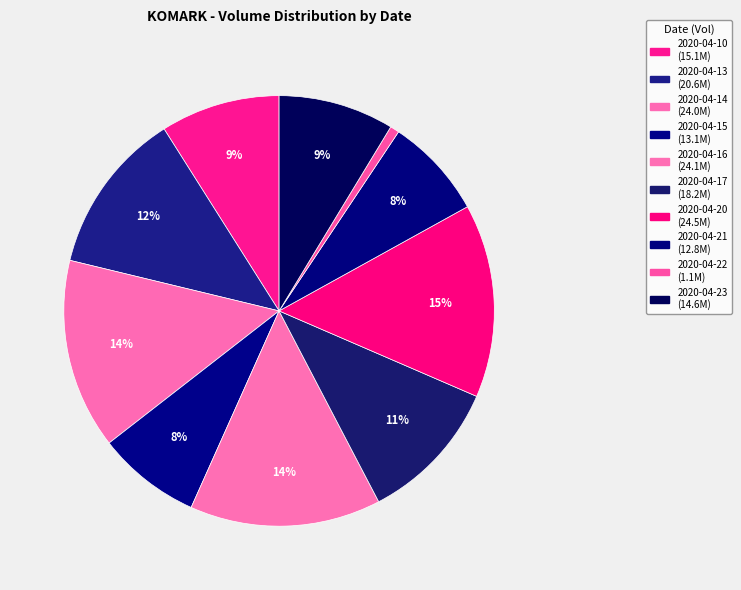

What is the largest slice in the pie chart?

2020-04-20